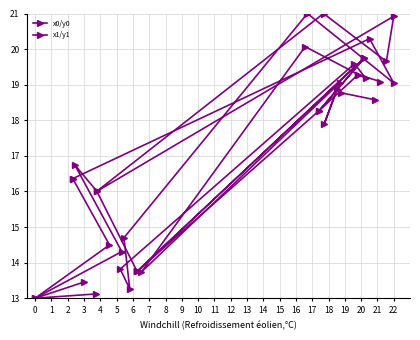

What is the difference between the maximum and second lowest values in the x0/y0 series?

7.9